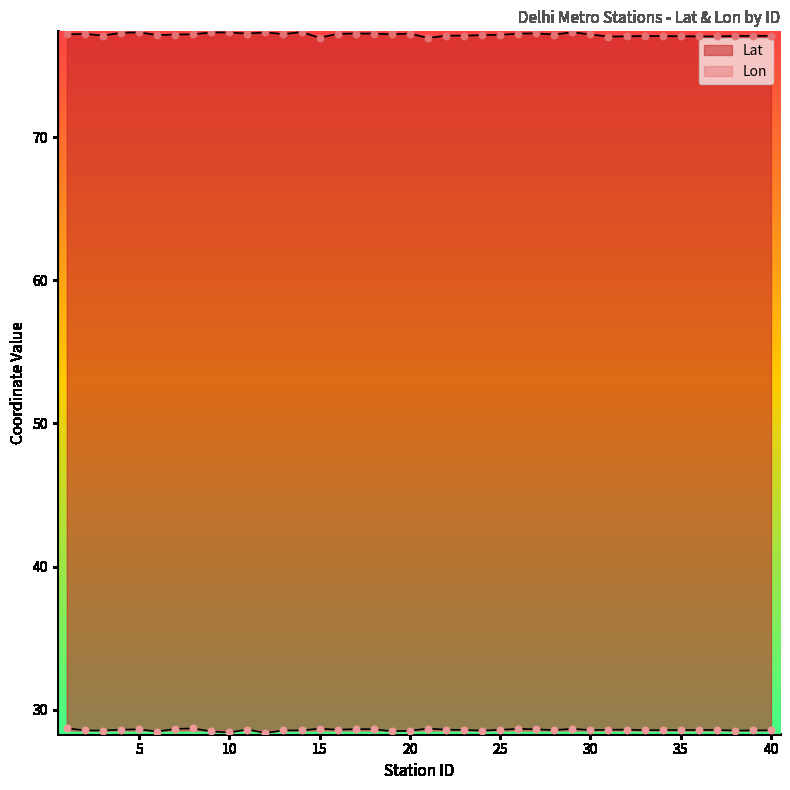

At how many categories does at least one series exceed 61?

40